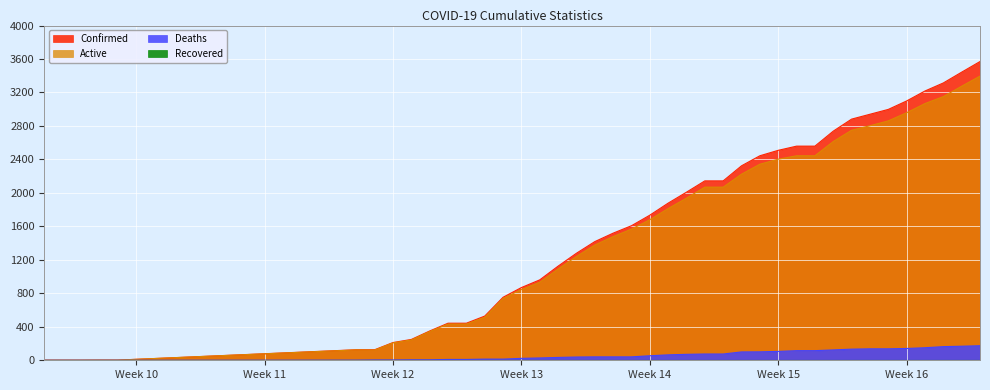

Which series has the largest range (max minus min)?

Confirmed